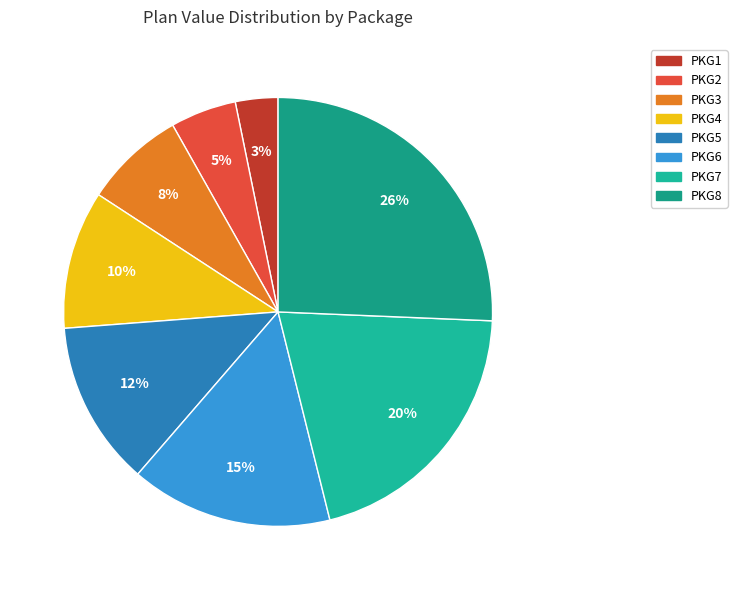

To the nearest percent, what is the average slice percentage?

12%